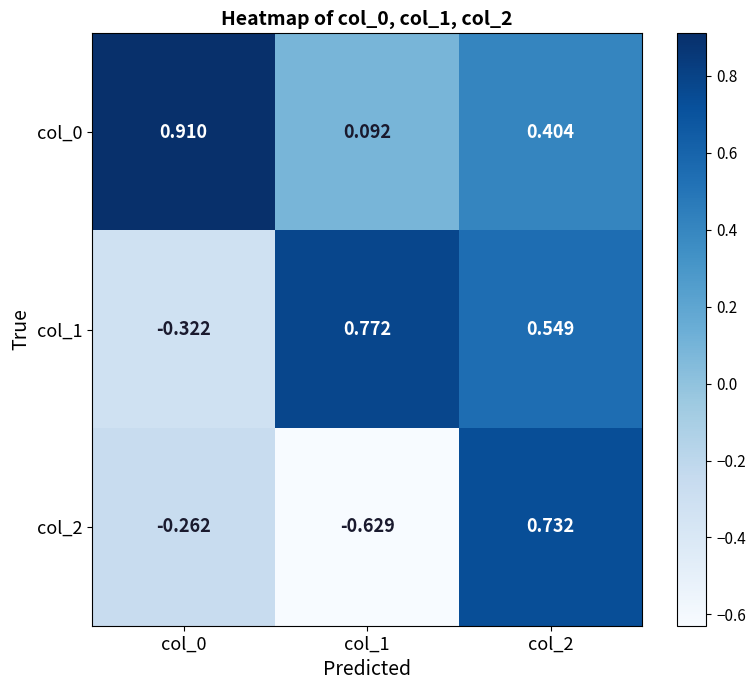

Is the value of col_2 at col_2 greater than the value of col_1 at col_2?

Yes